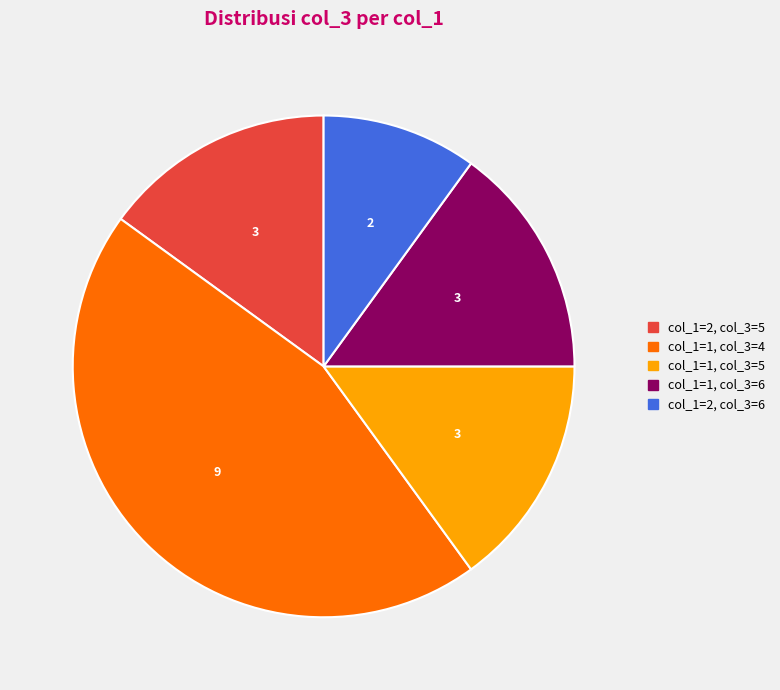

The col_1=1, col_3=4 slice represents 60% of the pie. True or false?

False